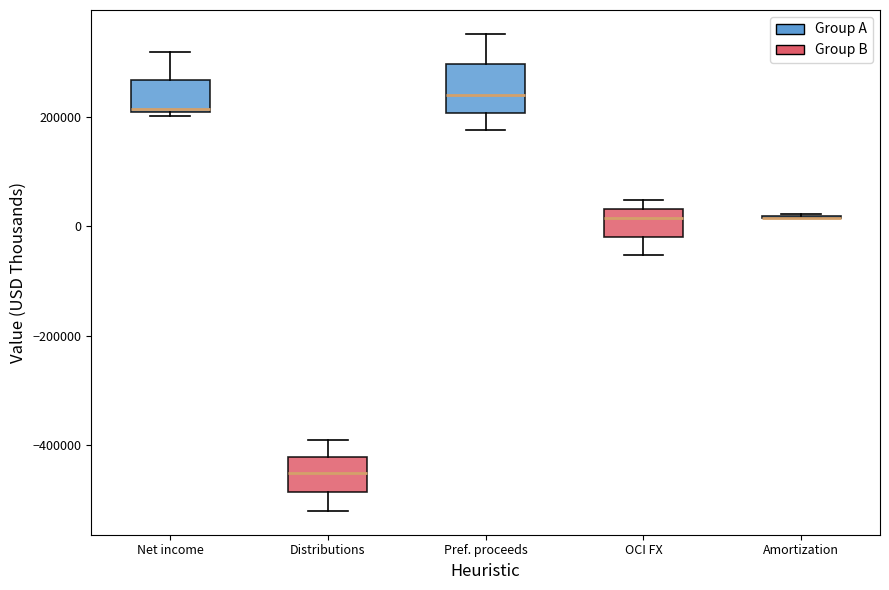

Which box is the tallest, from its lower edge to its upper edge?

Pref. proceeds